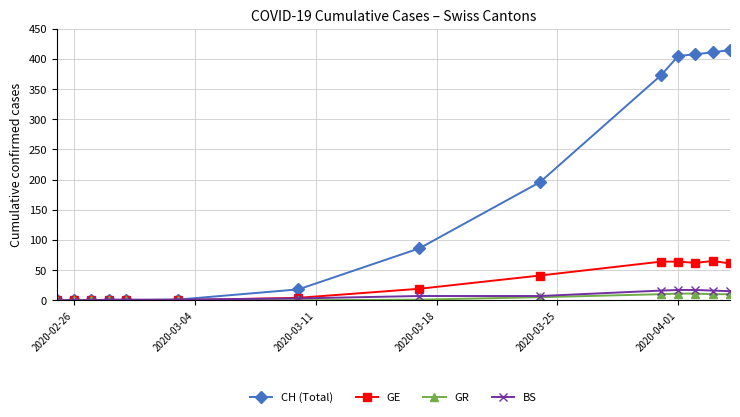

Which series has the widest spread of values?

CH (Total)